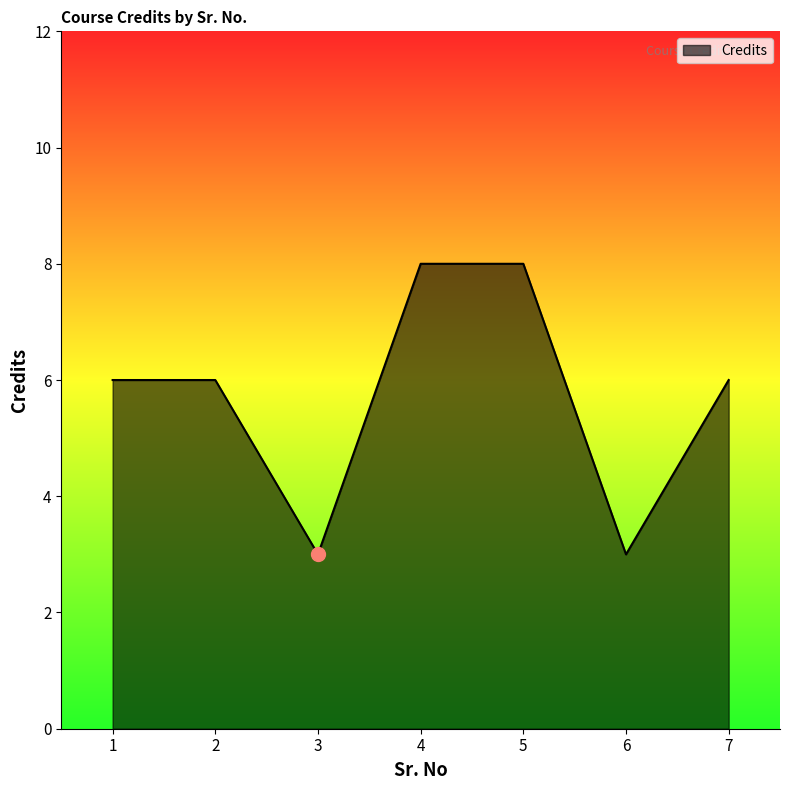

The chart shows a value of 3 at 3. True or false?

True